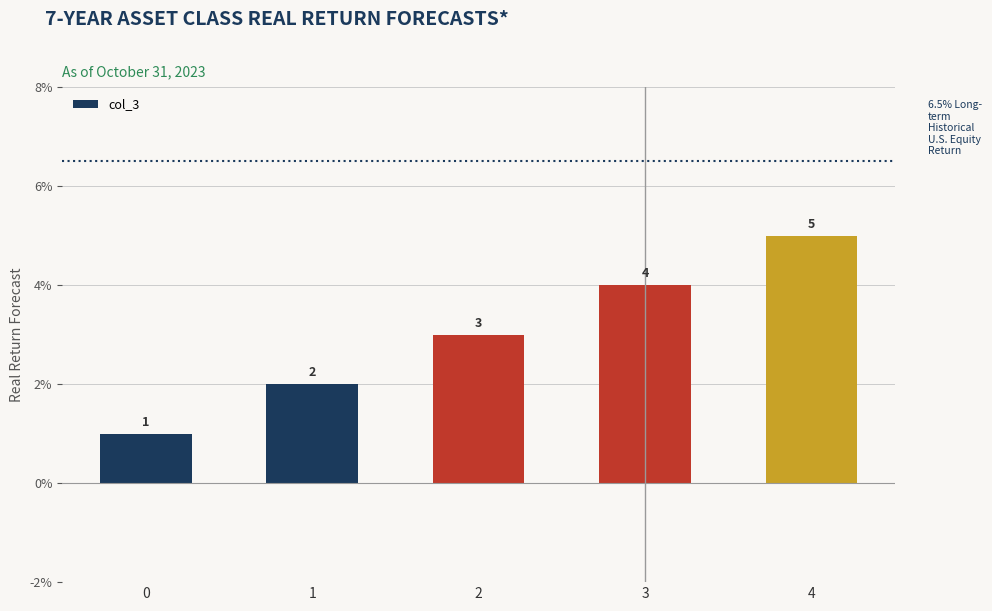

The chart shows a value of 2 at 1. True or false?

True